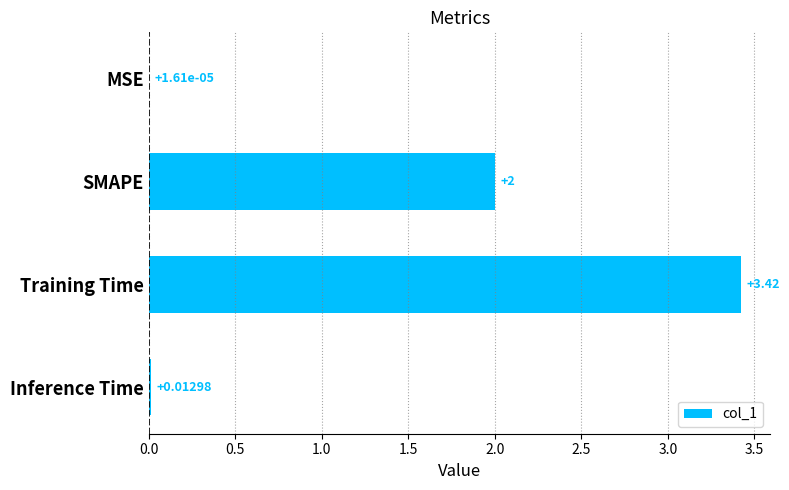

At which label is the value closest to 1?

Inference Time